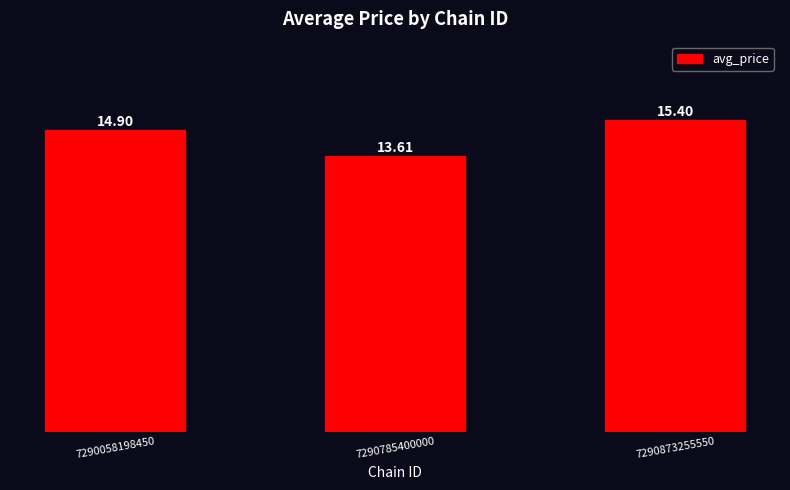

Does the chart contain any negative values?

No